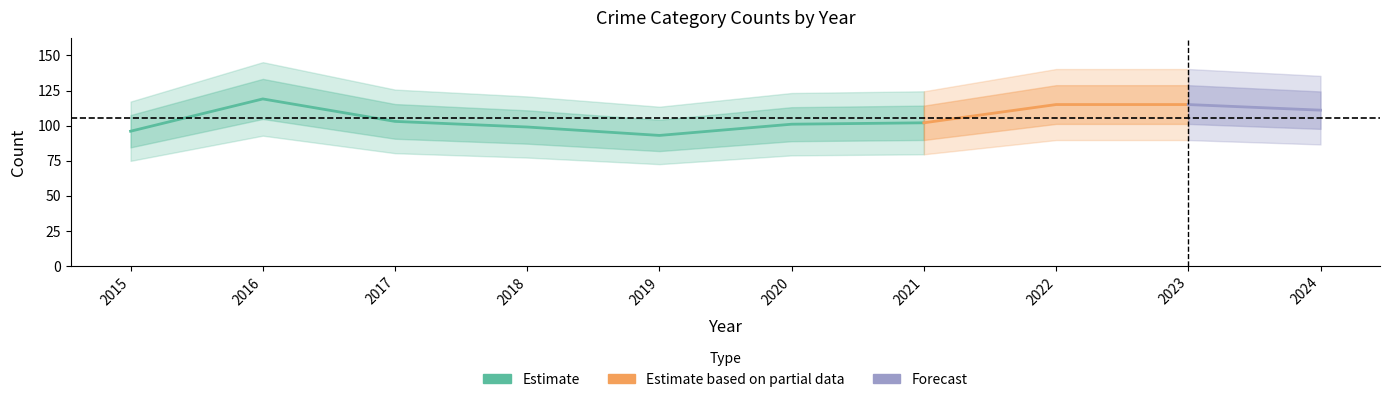

Count the number of categories in the chart.

10